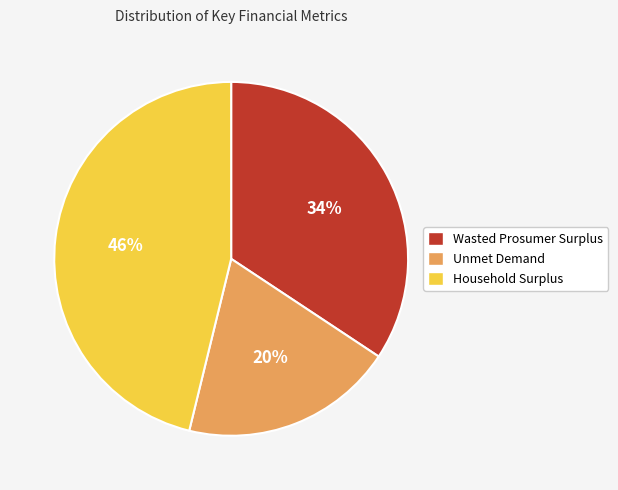

To the nearest percent, what percentage of the pie is Household Surplus?

46%